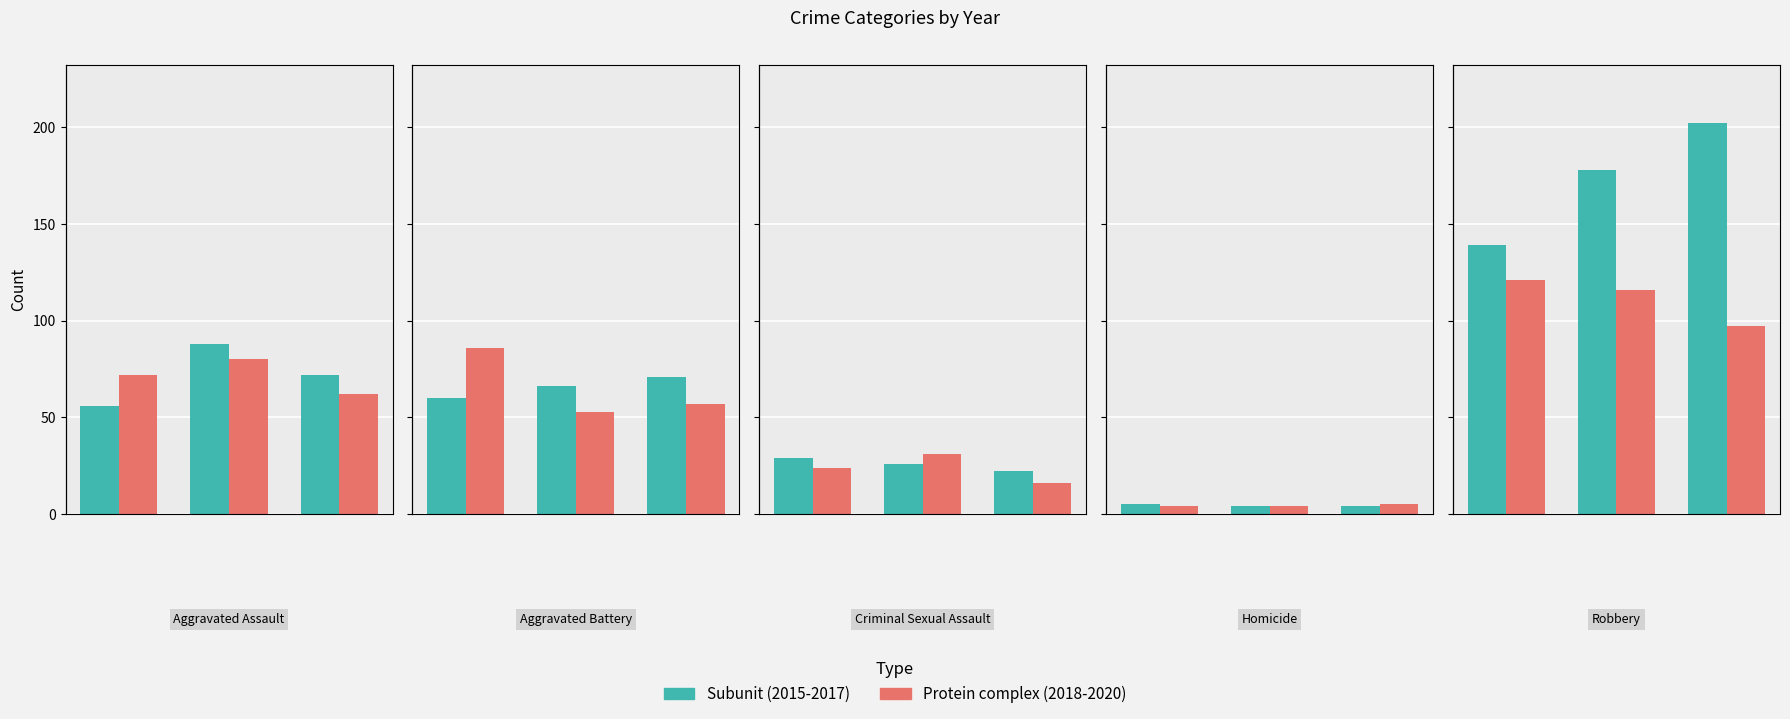

What is the value of the Protein complex bar at the 2nd from the left?

116